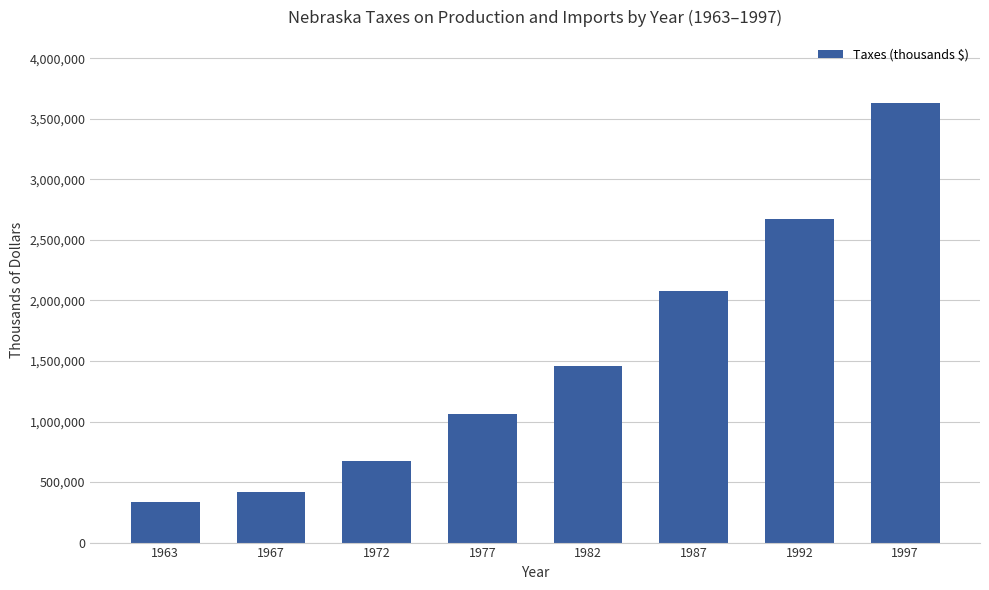

At which category does the chart reach its minimum across all series?

1963